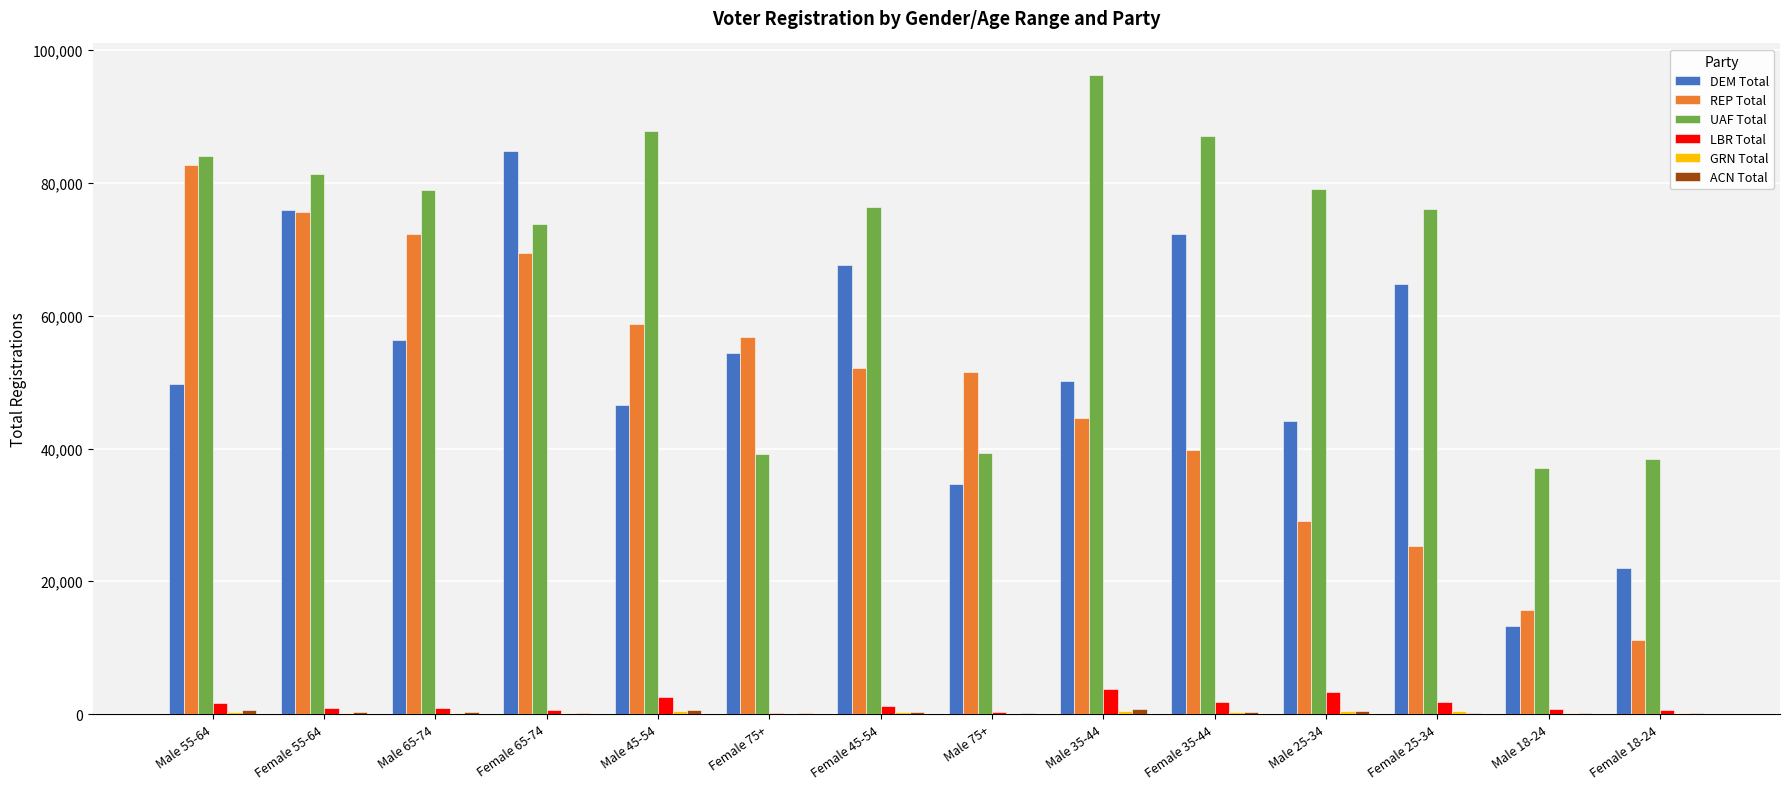

What is the maximum value shown in the chart?

96214